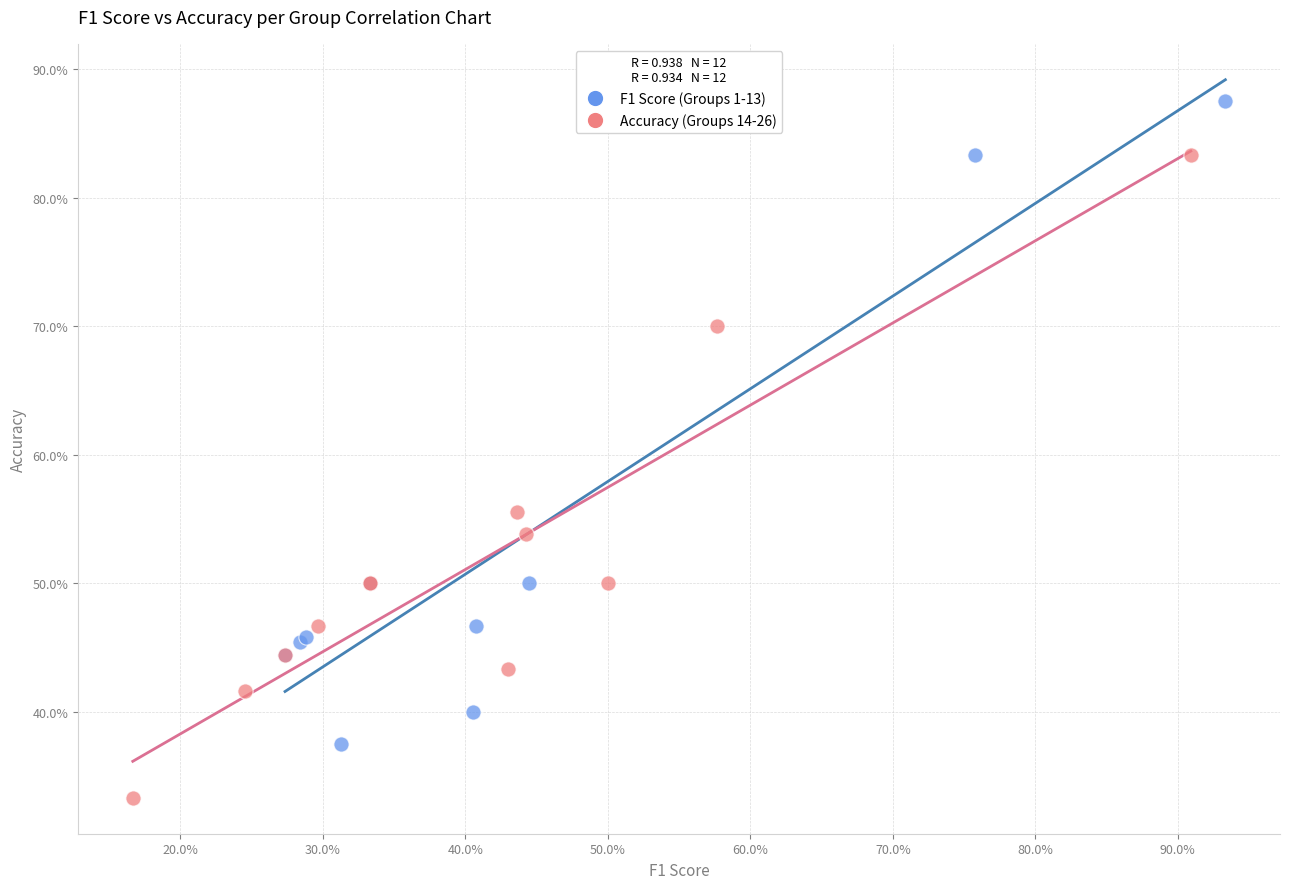

Which series reaches the minimum Y coordinate?

Accuracy (Groups 14-26)